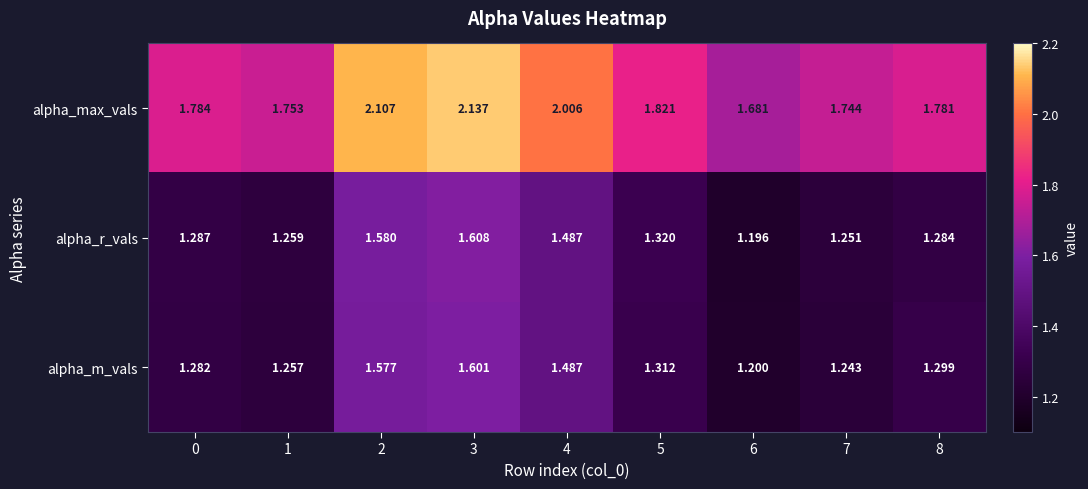

Which series changed the most between 1 and 4?

alpha_max_vals